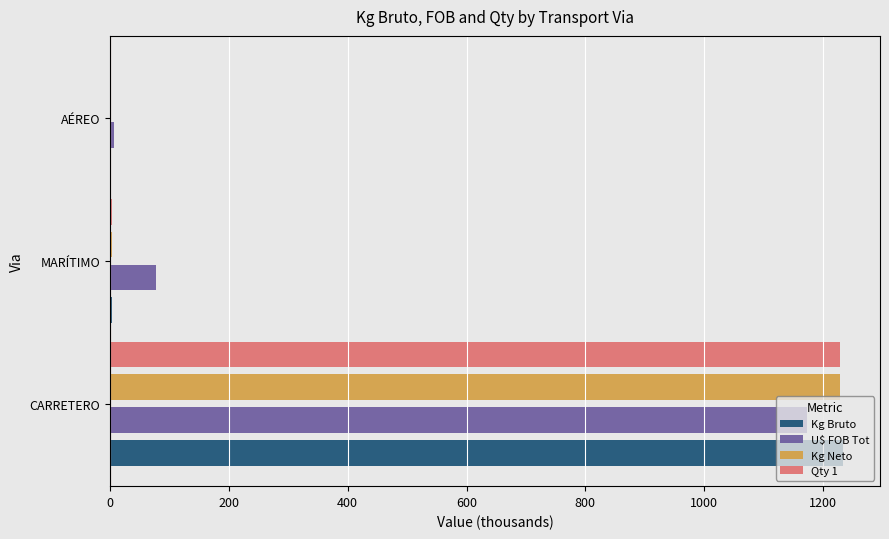

True or false: Qty 1 has a value of 1229.1 at CARRETERO.

True